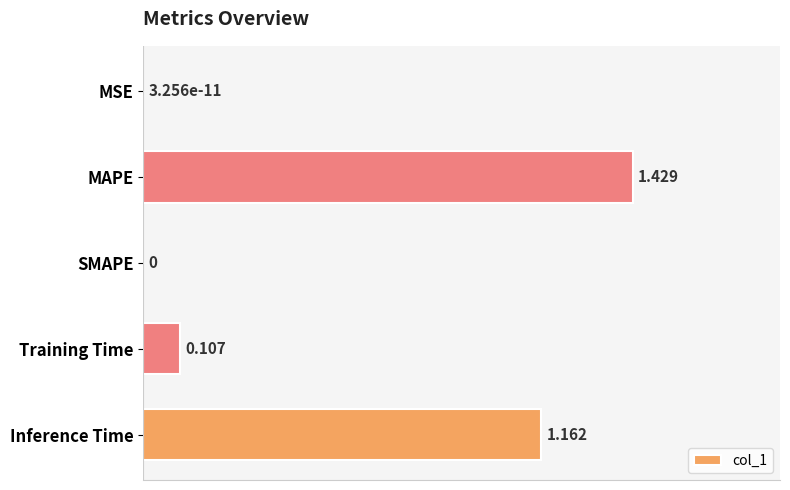

Between MAPE and Inference Time, which is larger?

MAPE